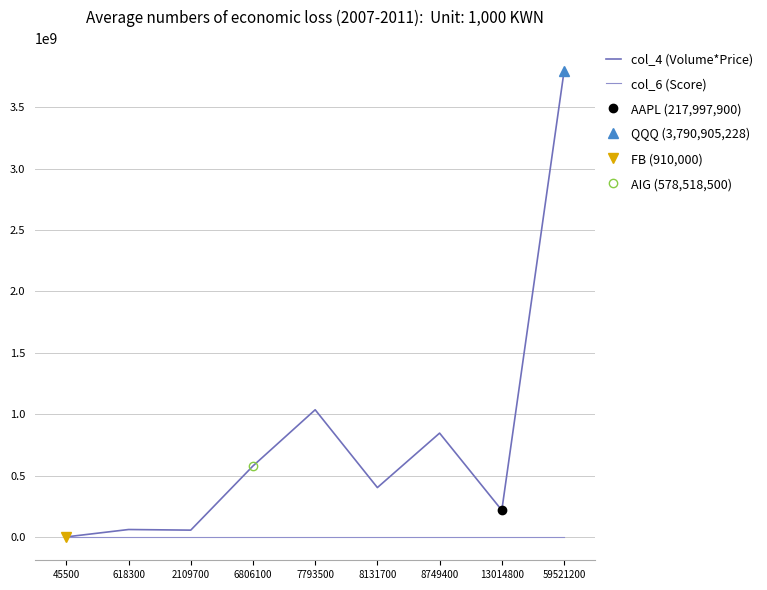

How many distinct data groups are displayed?

2